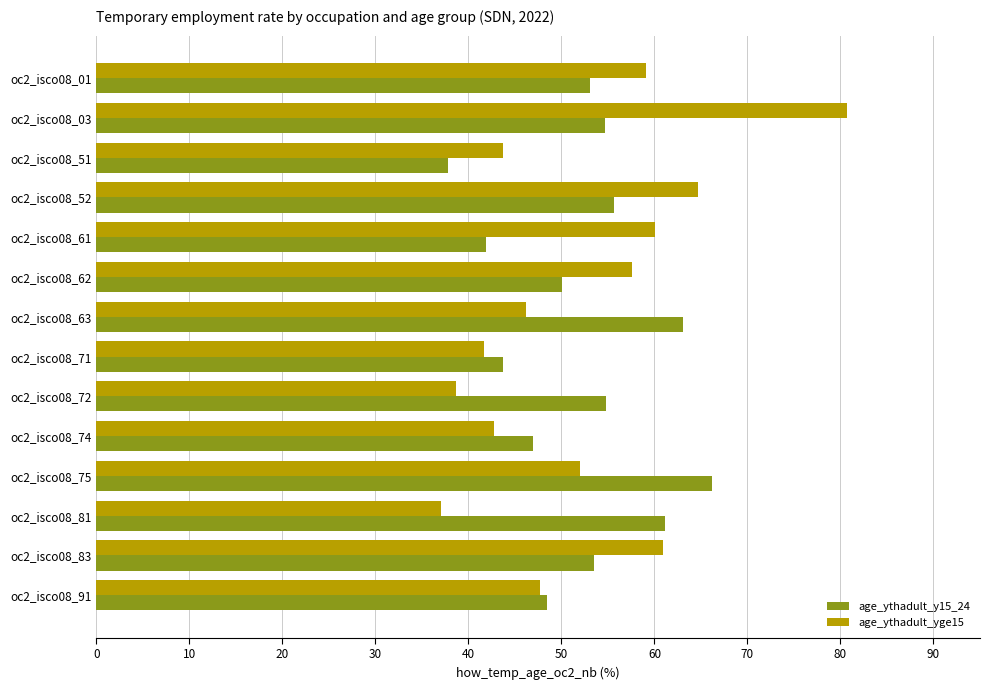

What are all the series names shown in the legend?

age_ythadult_y15_24, age_ythadult_yge15